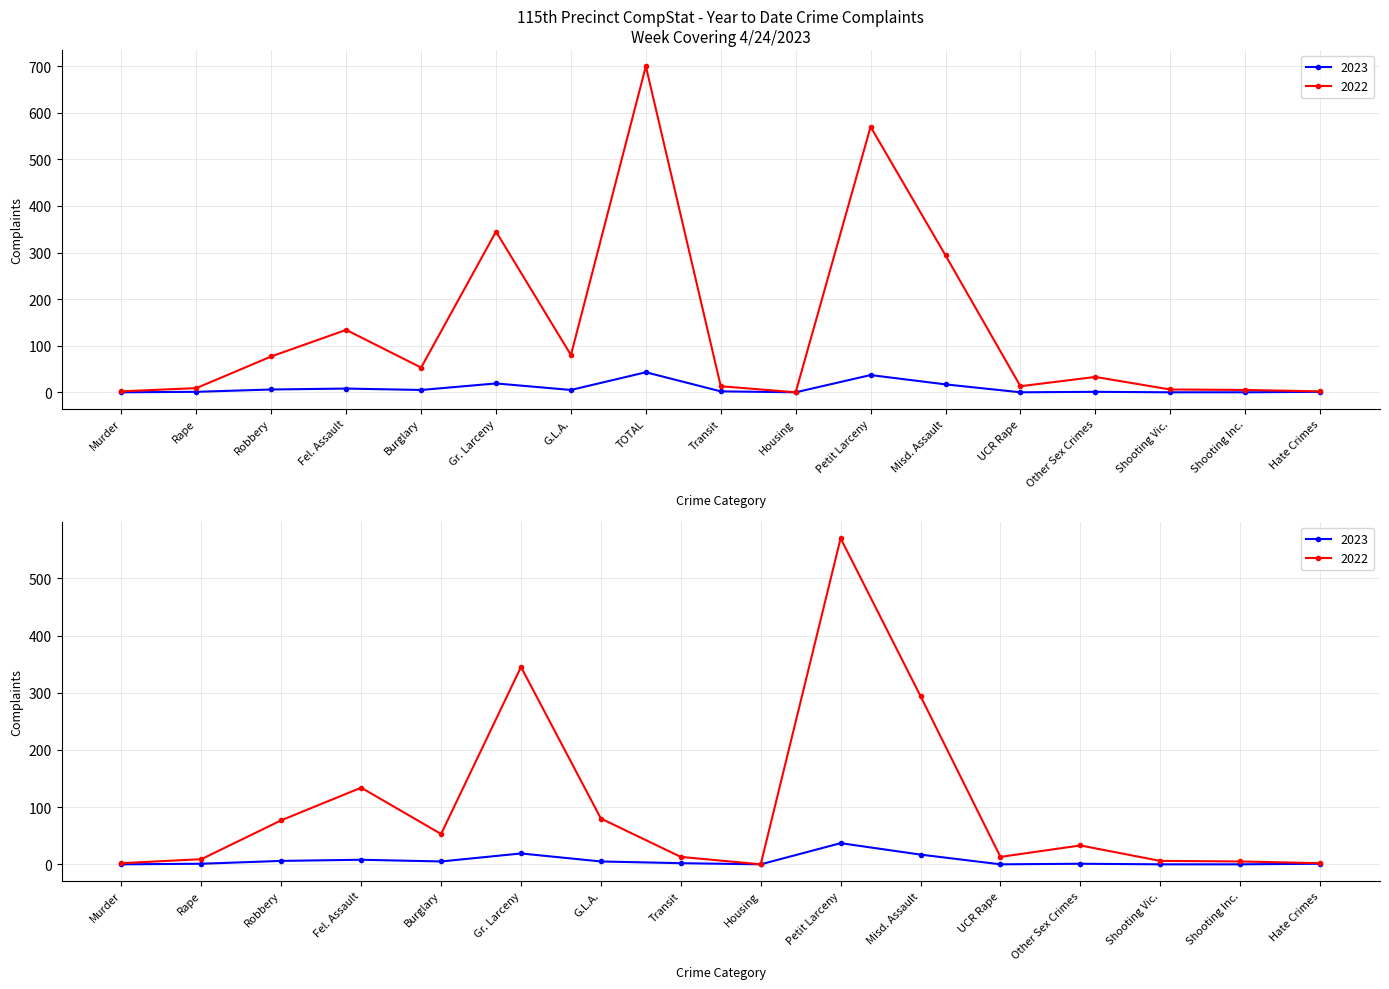

Count the number of data series in this chart.

2